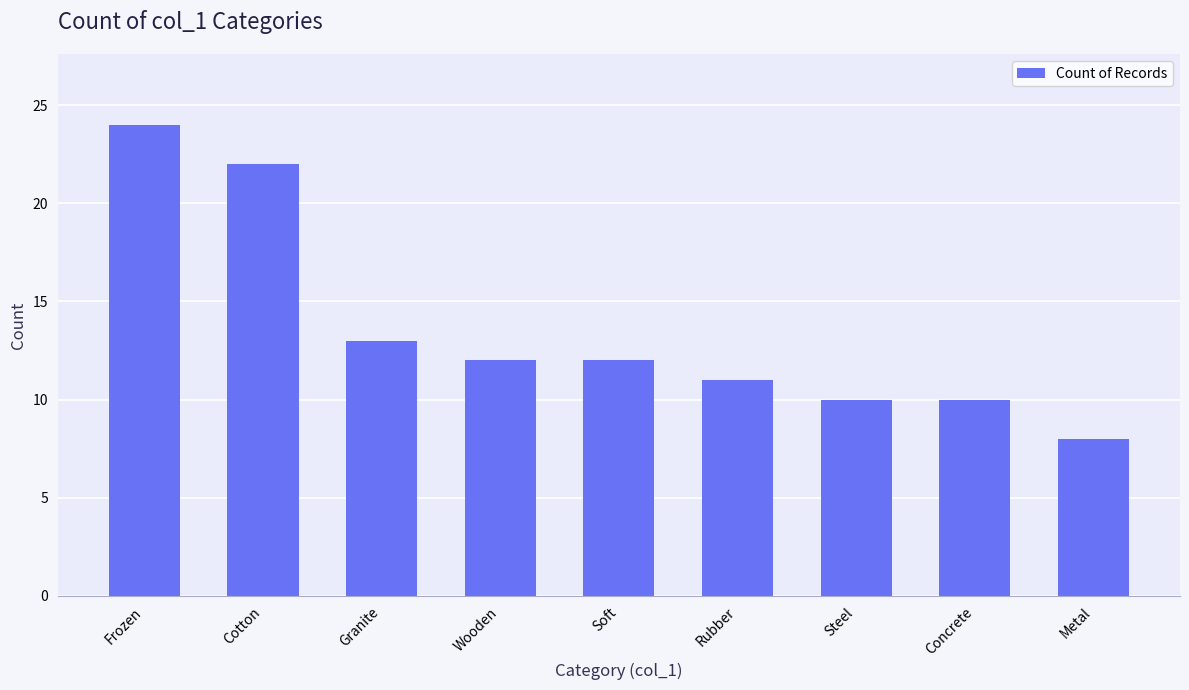

Approximately how many times larger is the value at Frozen compared to Granite?

1.8